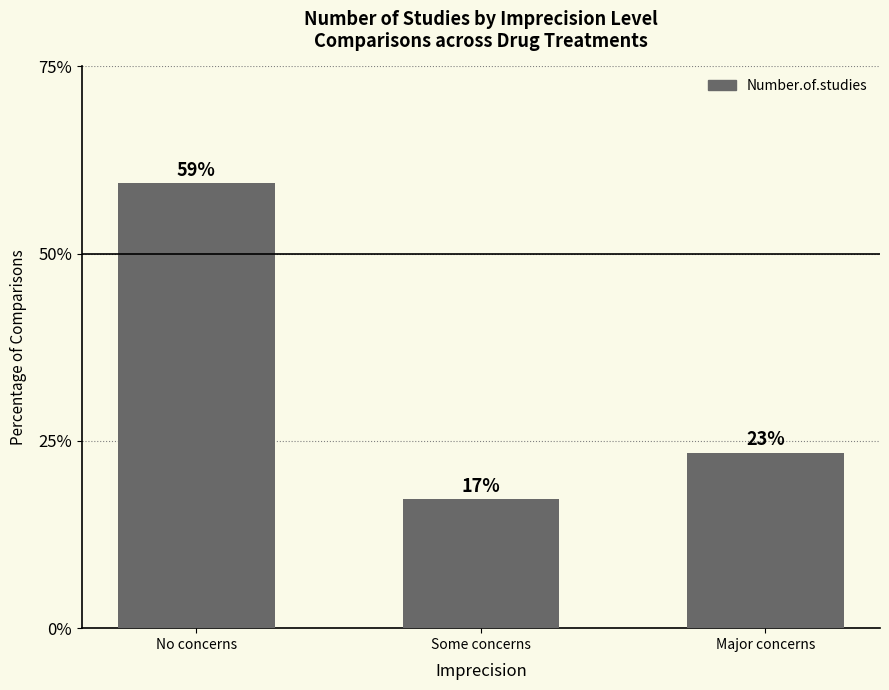

Approximately how many times larger is the value at No concerns compared to Some concerns?

3.5